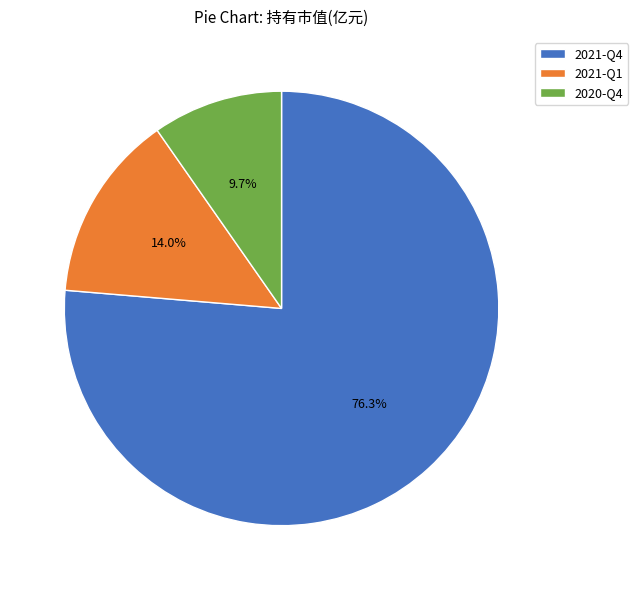

What percentage is the 2020-Q4 slice, to the nearest percent?

10%